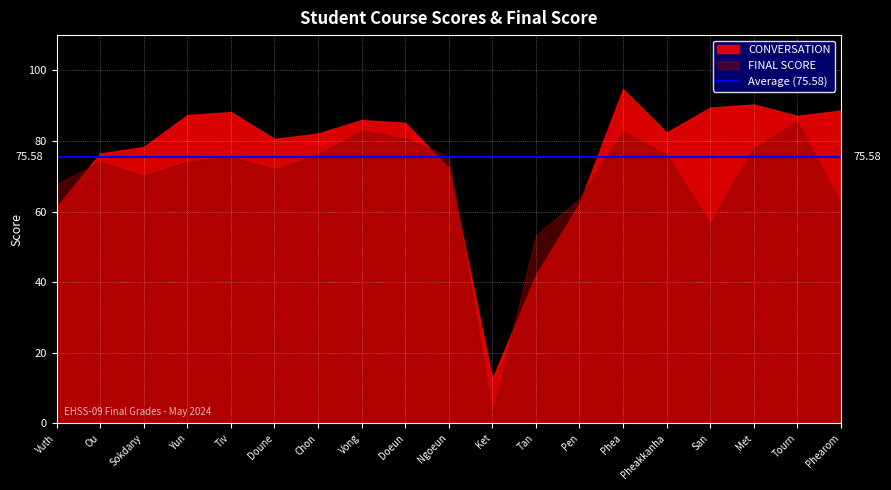

What is the value of the FINAL SCORE point at the 7th from the left?

76.2